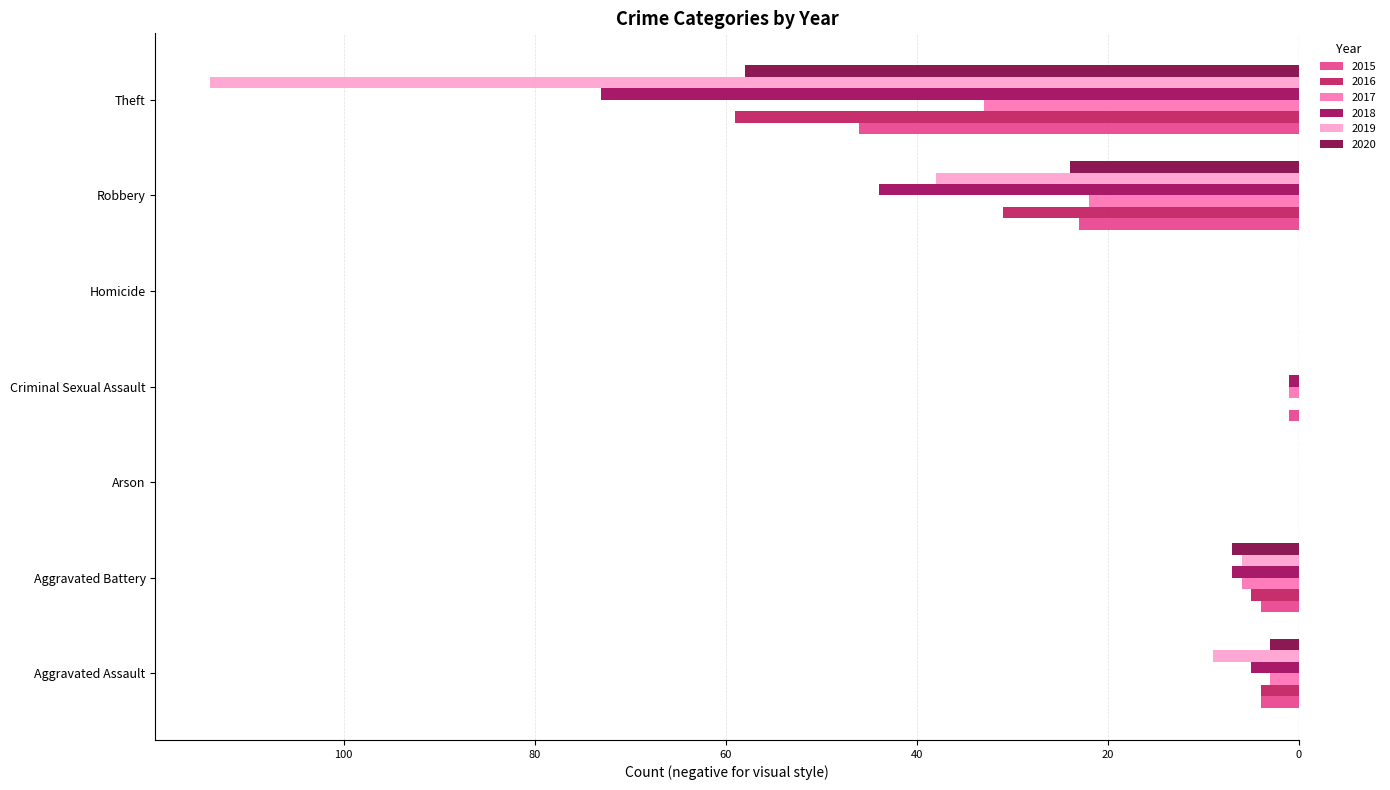

What are all the series names shown in the legend?

2015, 2016, 2017, 2018, 2019, 2020